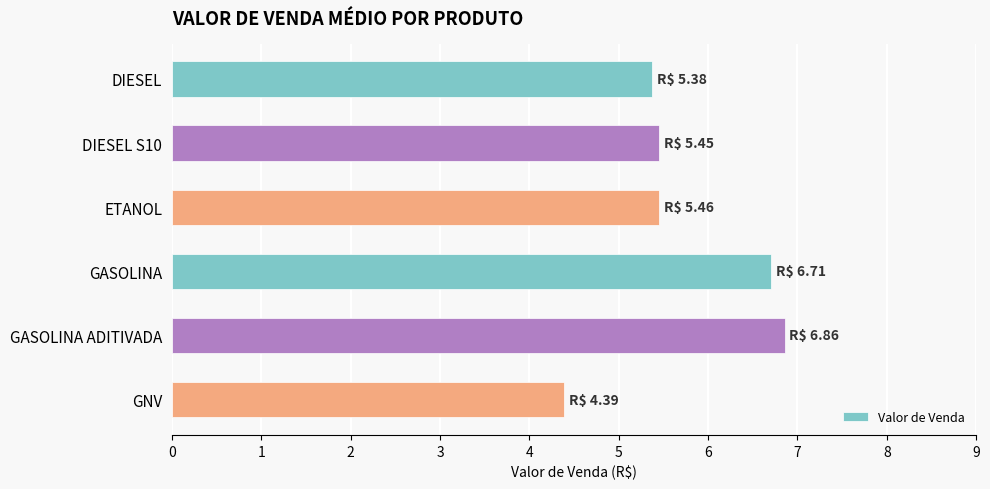

What is the minimum value shown in the chart?

4.4